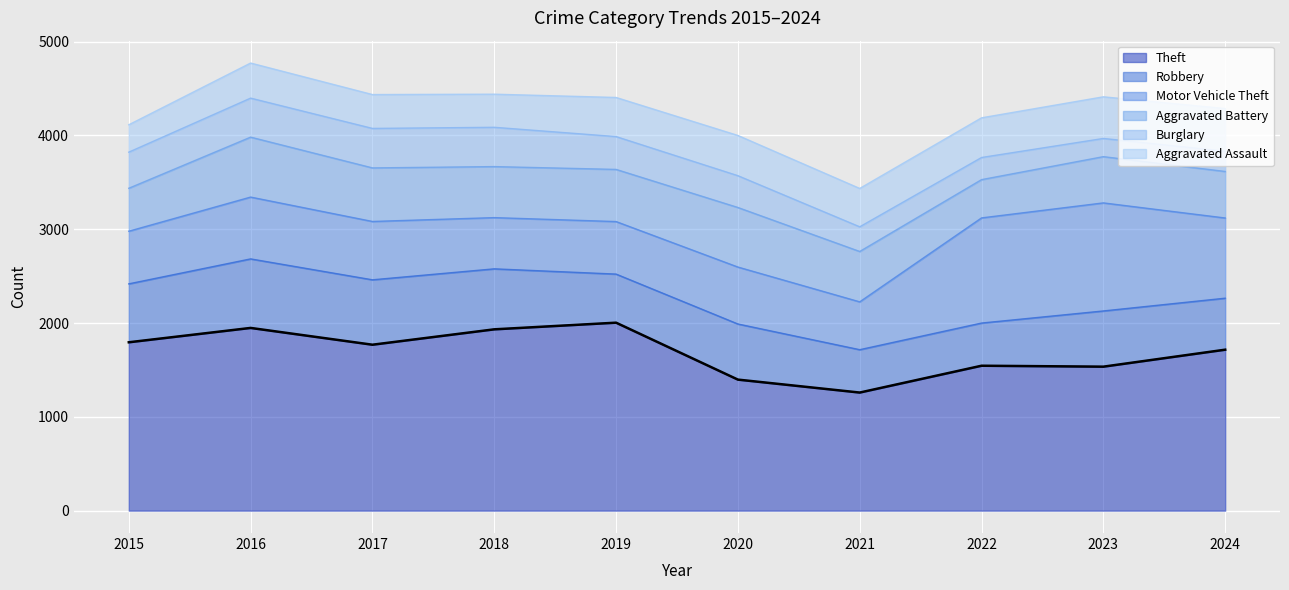

What is the value of the Motor Vehicle Theft point at the 6th from the left?

607